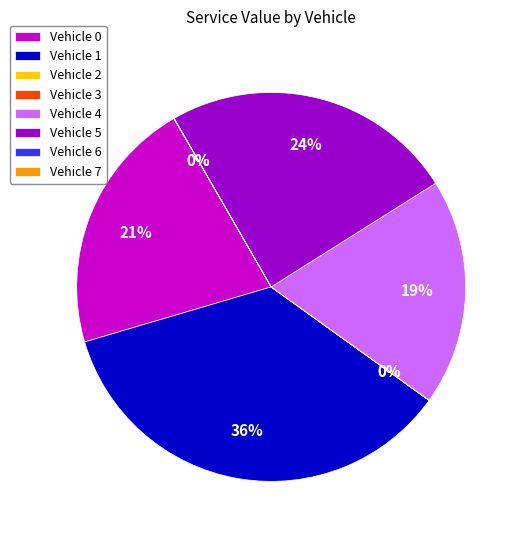

What is the ratio of the value at Vehicle 4 to the value at Vehicle 0?

0.9